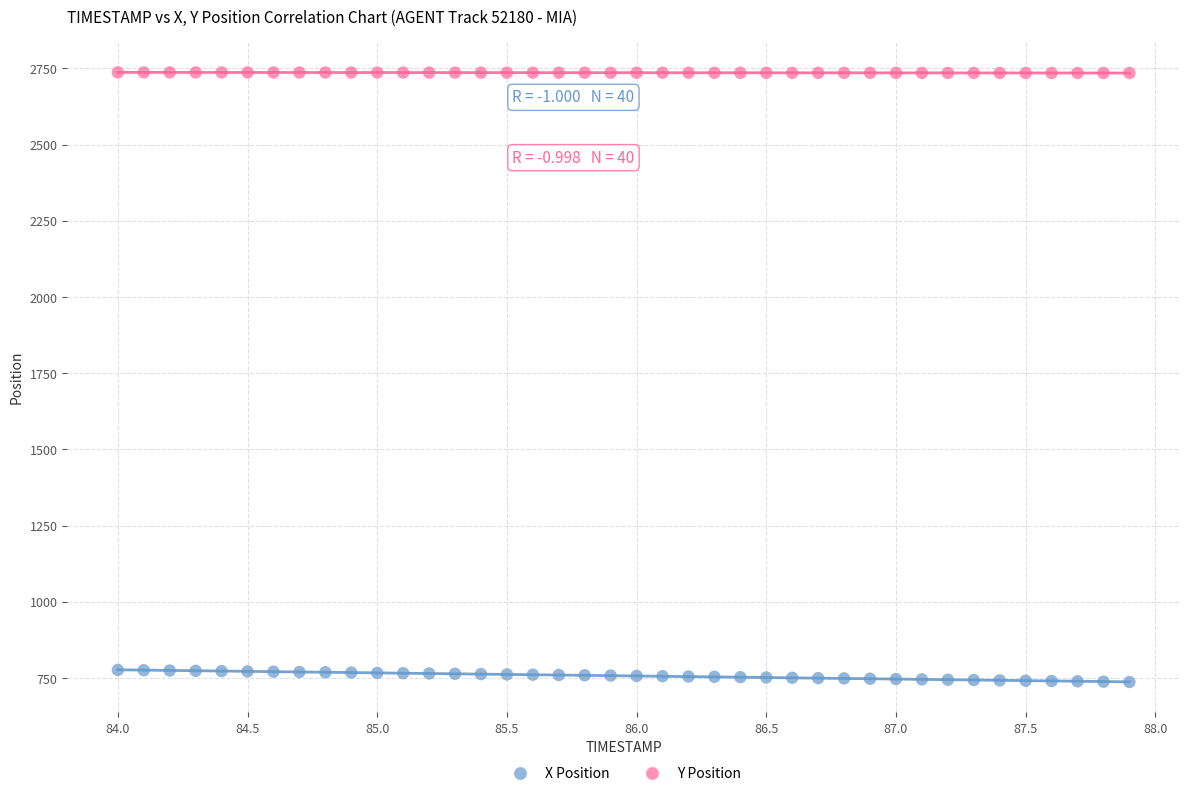

Across all data points, what is the range of Y values (max minus min)?

1999.7